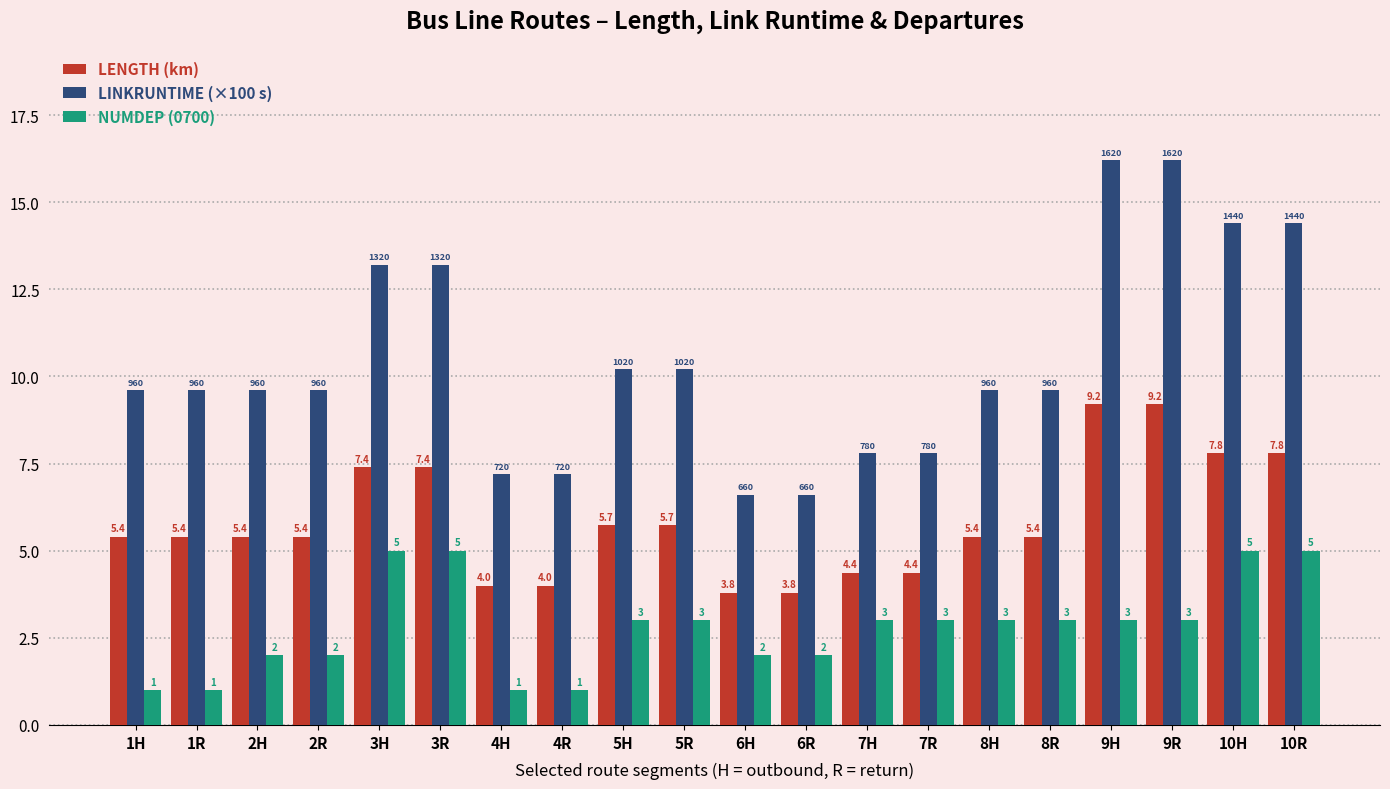

Which series changed the most between 1H and 6H?

LINKRUNTIME (×100 s)